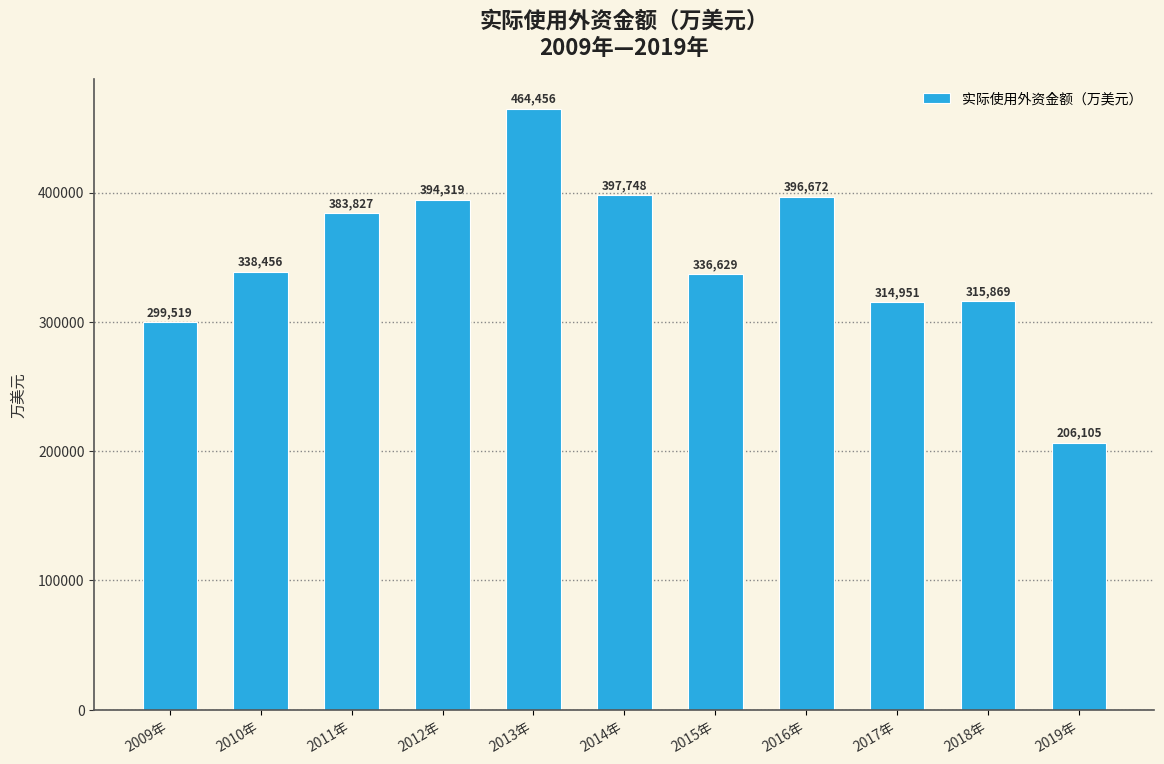

What value does the data have at 2015年?

336629